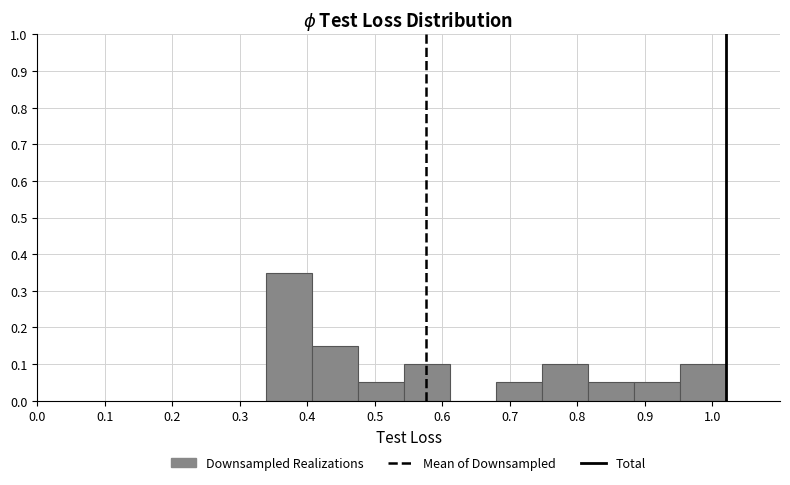

Over which range of the x-axis is the bar tallest?

0.34 to 0.41